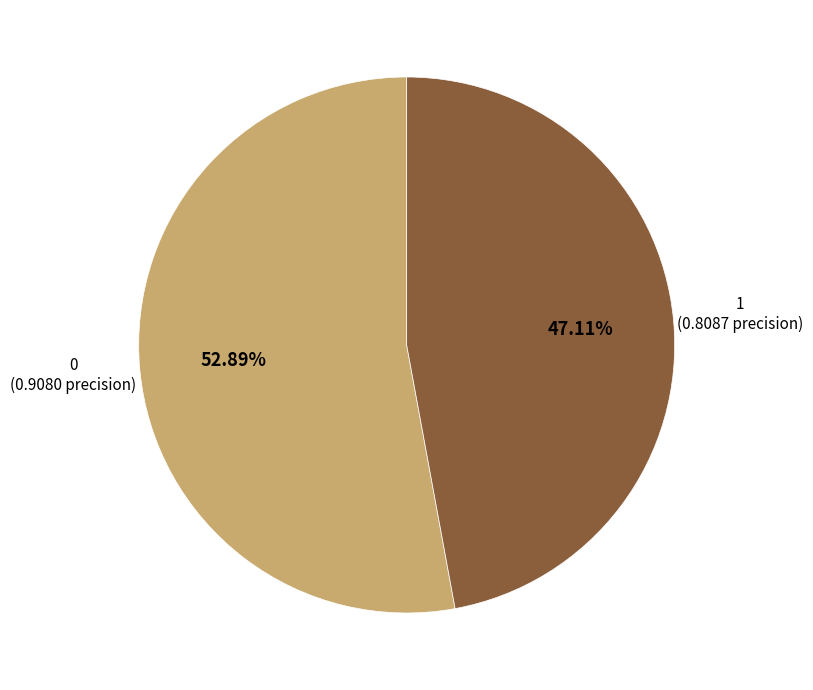

Is there a majority slice in this chart?

Yes